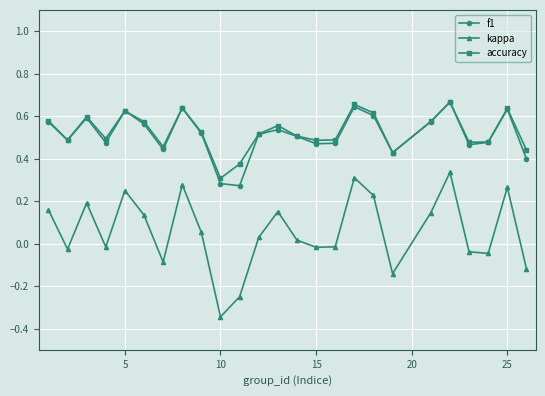

True or false: kappa has more than 2 points higher than both neighbors.

True